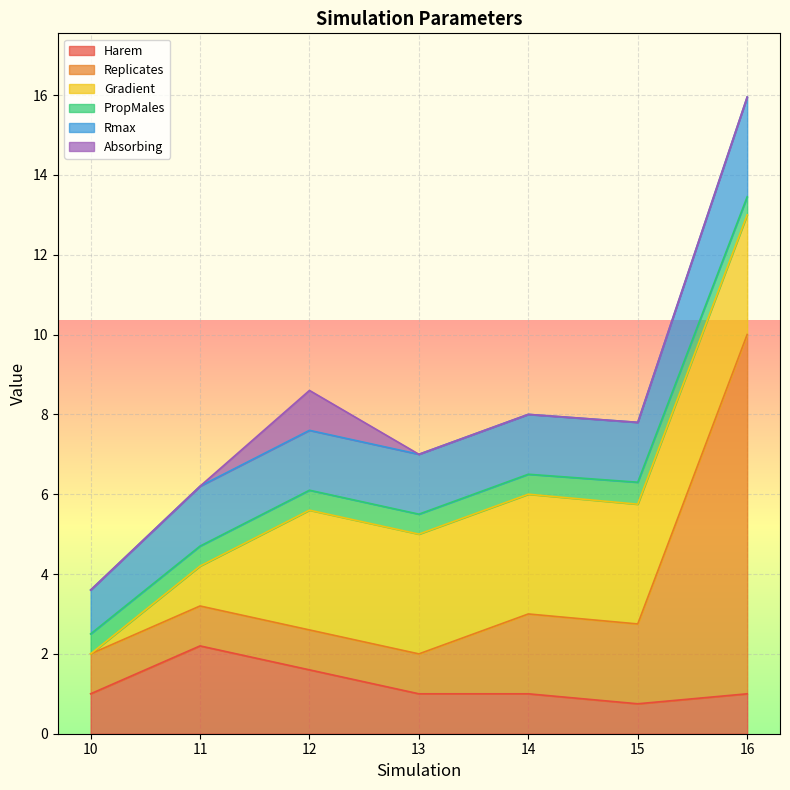

True or false: Replicates has more than 2 interior local peaks.

False